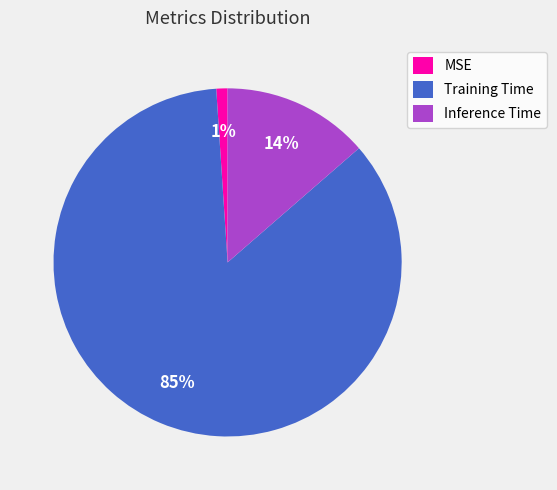

What is the largest slice in the pie chart?

Training Time